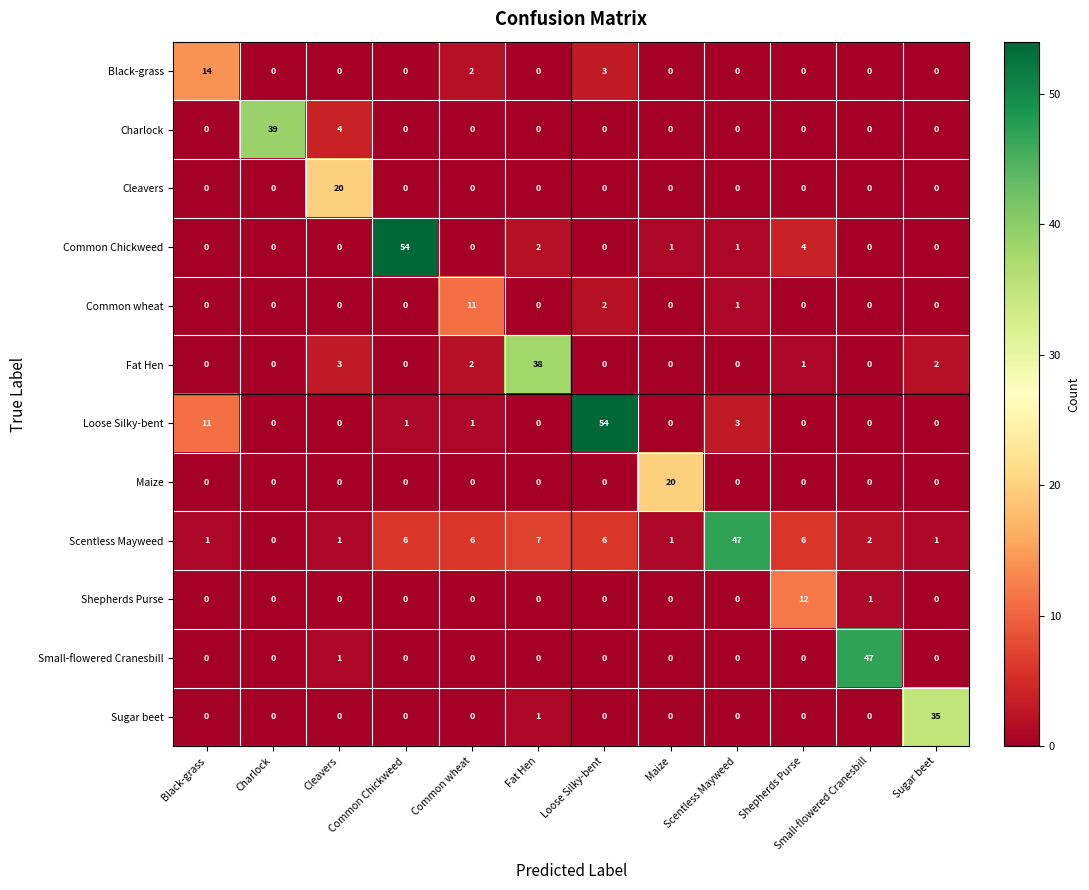

What is the sum of all Scentless Mayweed values?

84